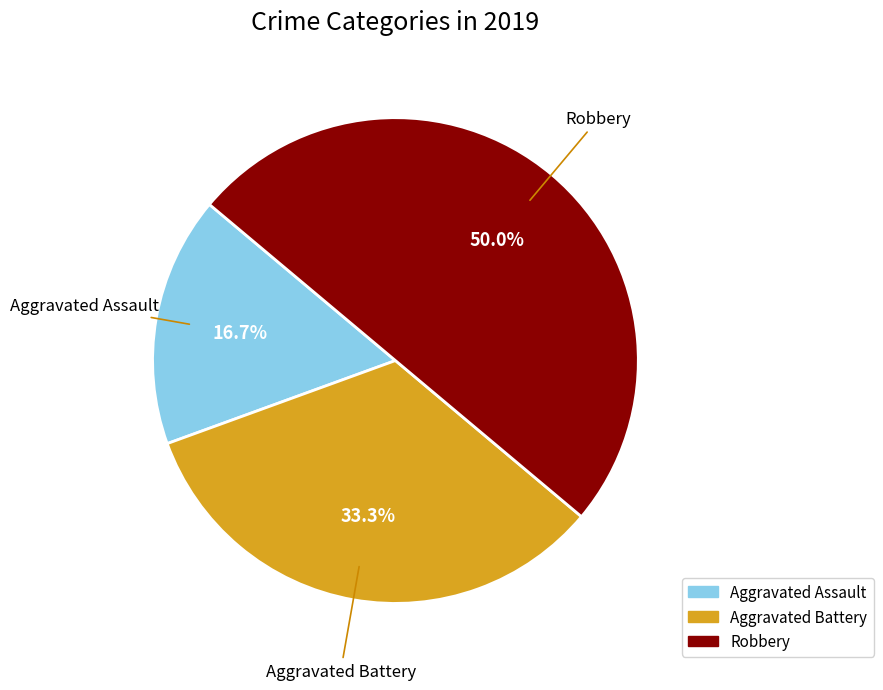

To the nearest percent, what percentage of the pie is Aggravated Battery?

33%